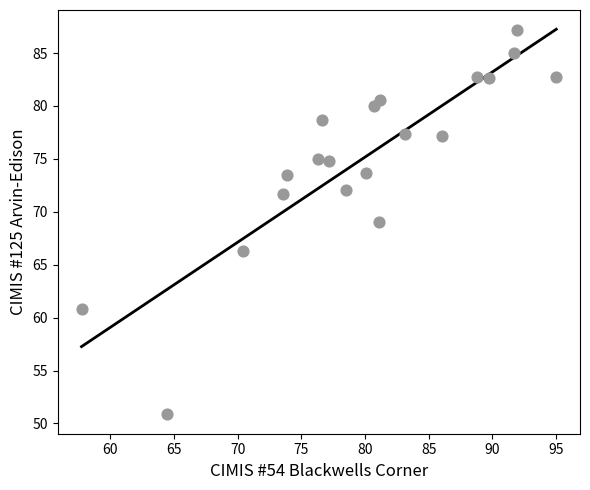

What is the range of X values (max minus min)?

37.3